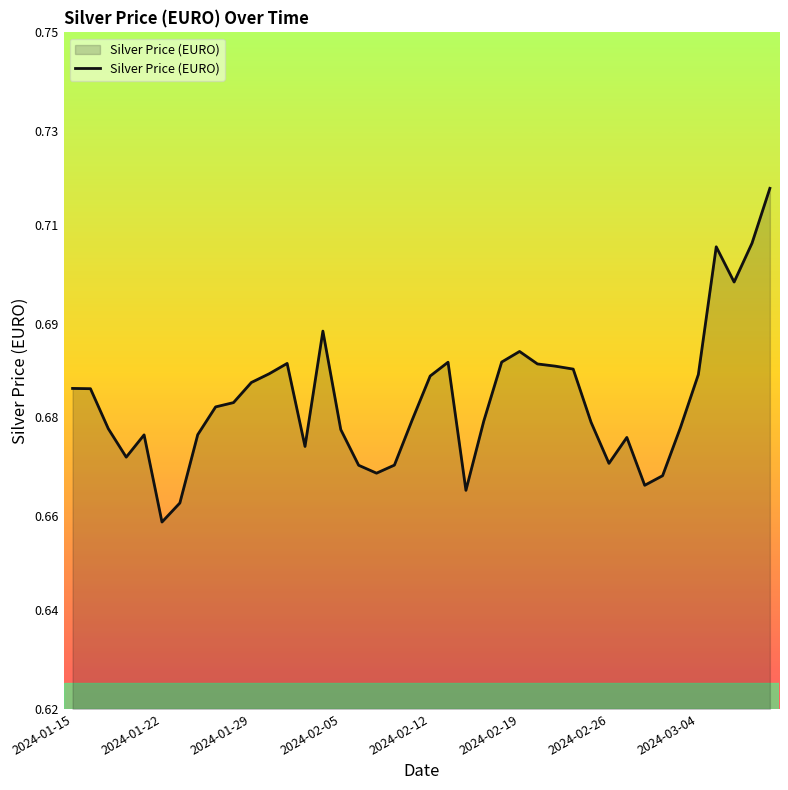

Does the chart have visible grid lines?

No